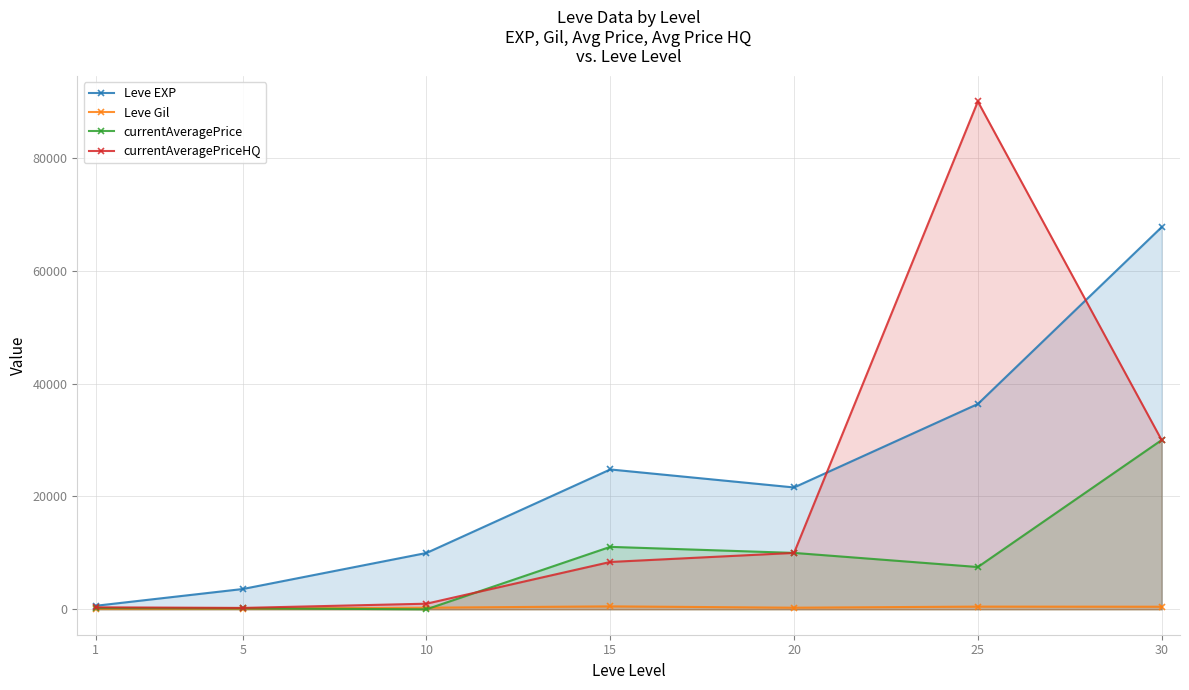

Does the chart display data point markers on the line(s)?

Yes